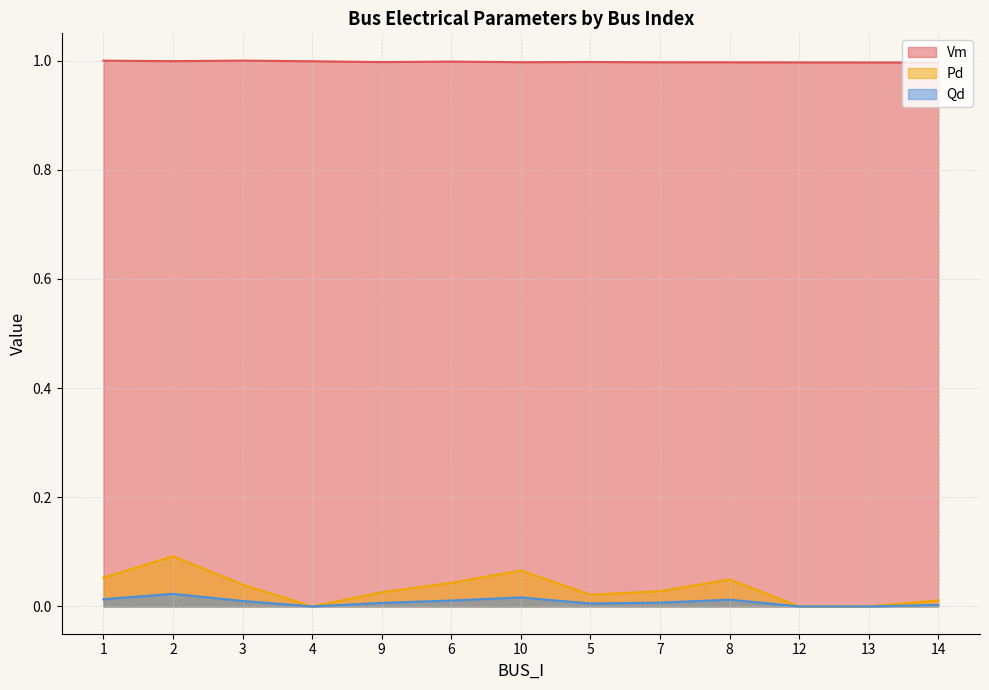

Between 12 and 13, which series saw the biggest shift?

Vm